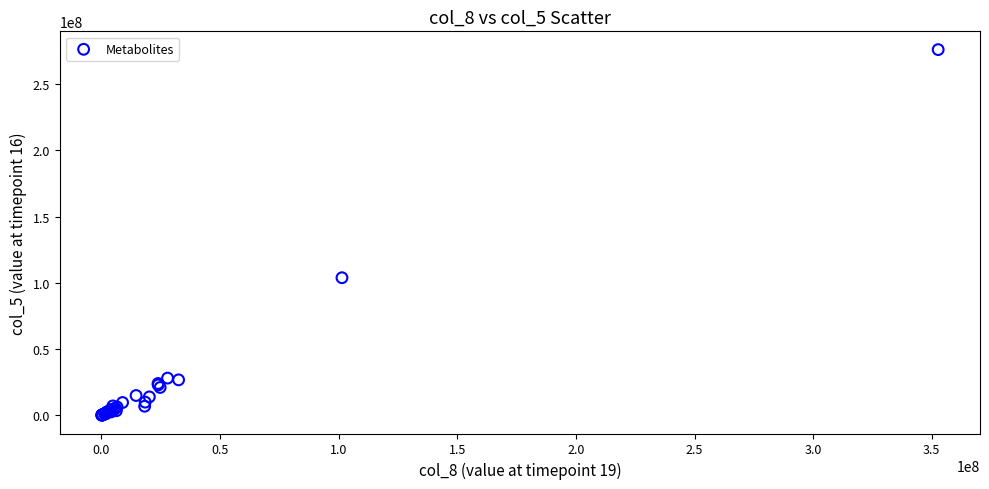

What Y value in the scatter plot is closest to 138113708?

103896238